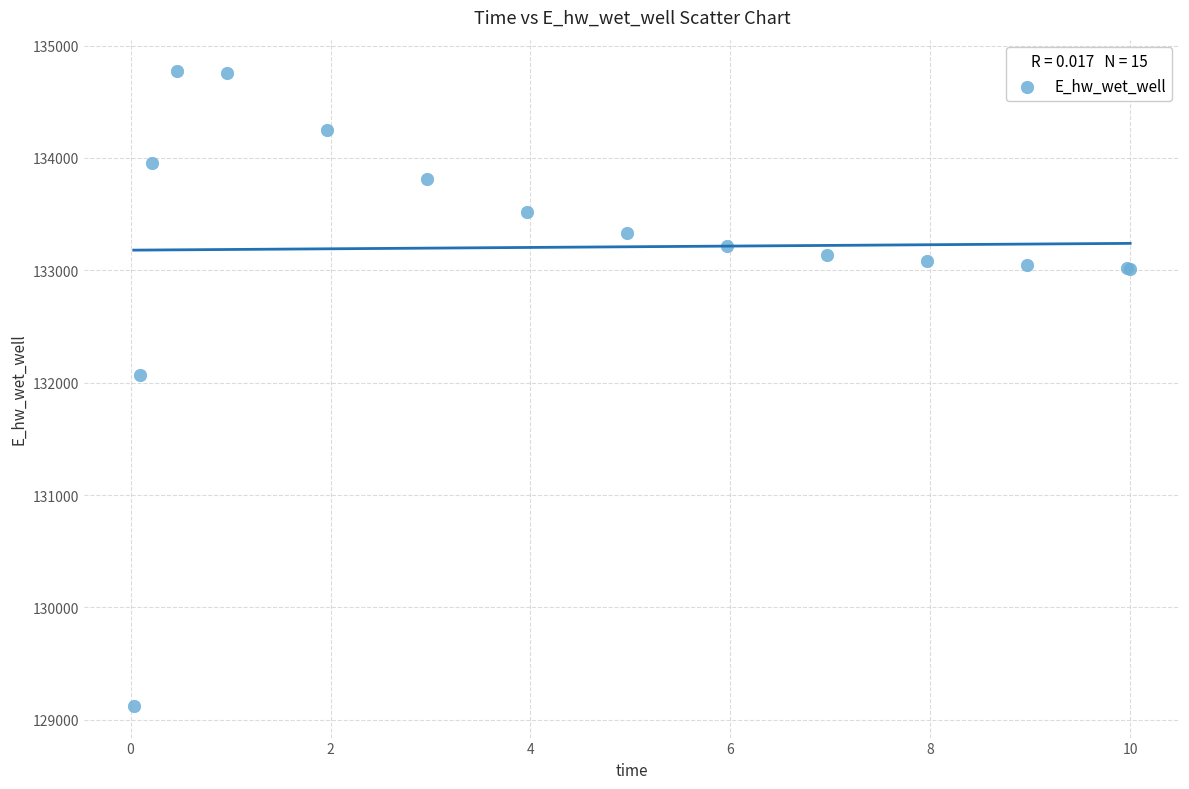

What Y value in the scatter plot is closest to 131946?

132069.9